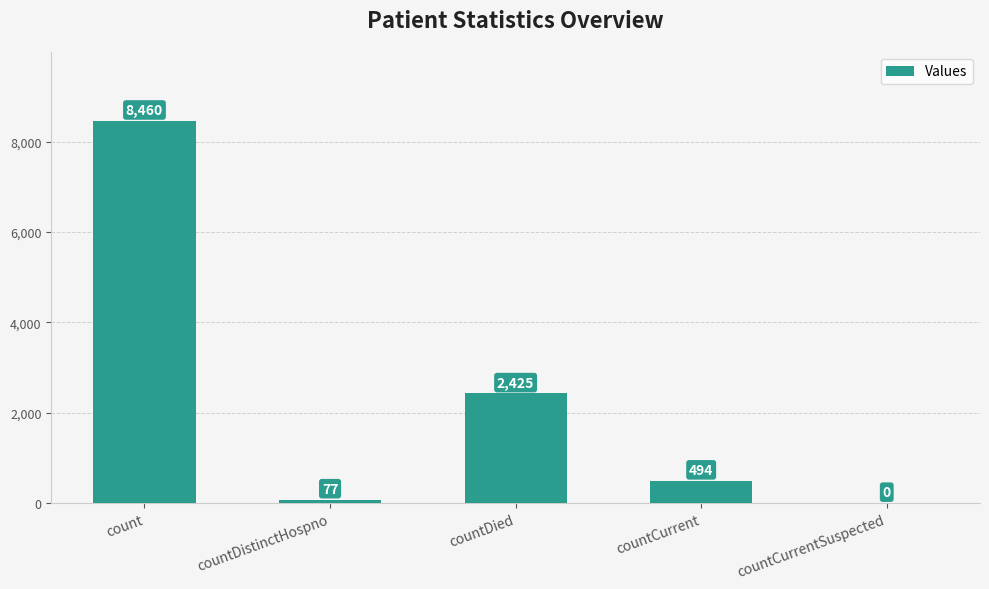

How many values are above zero?

4